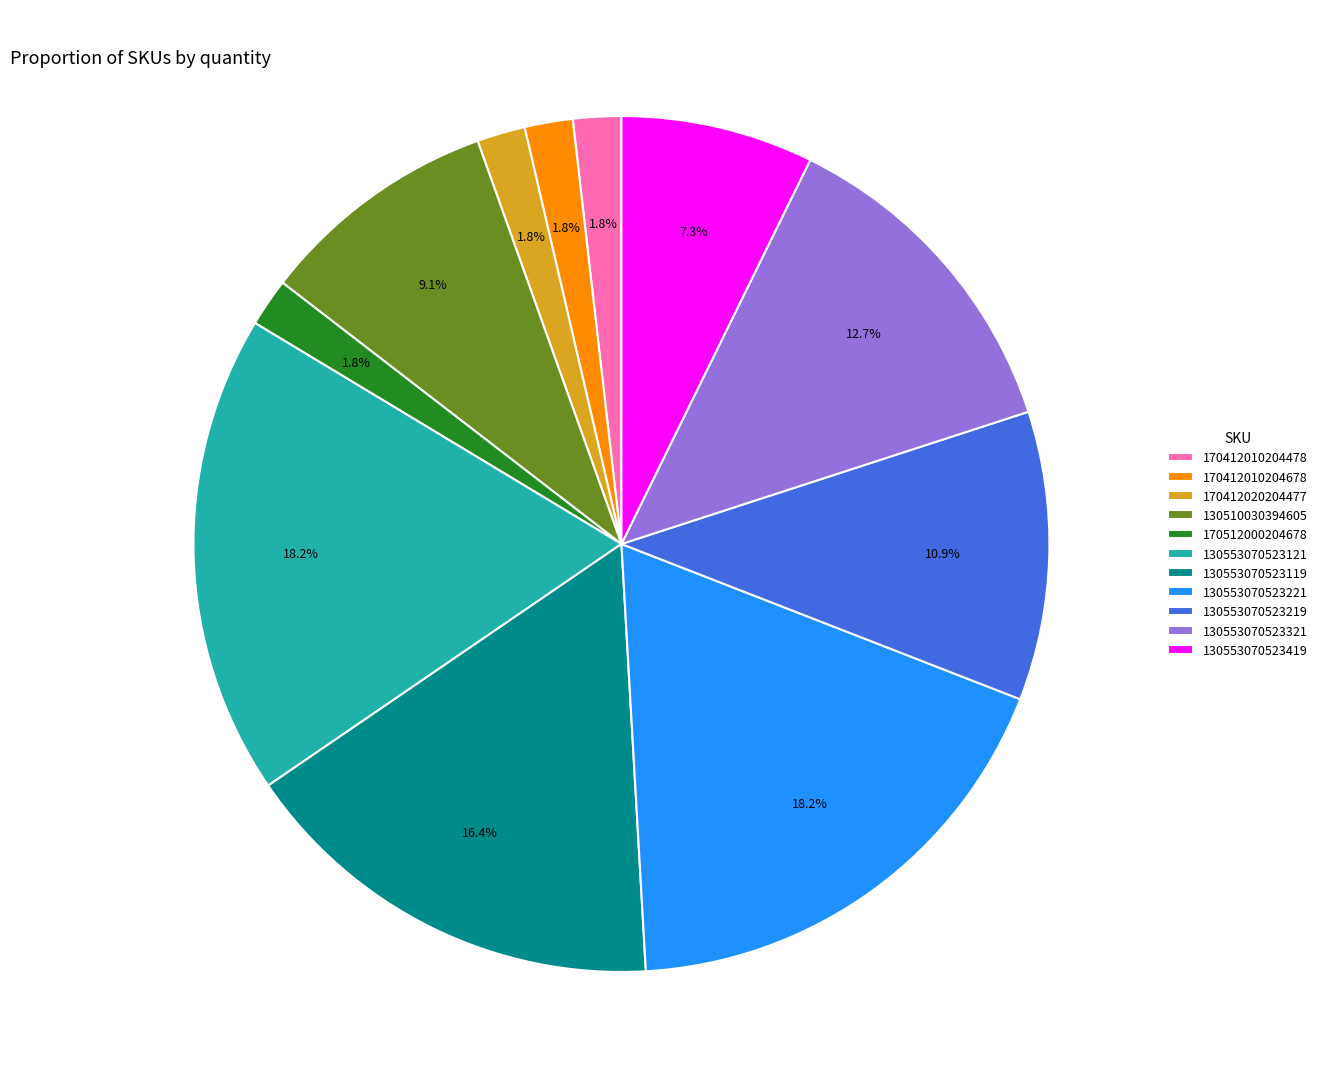

How much of the chart is everything except 170412010204678?

98.2%